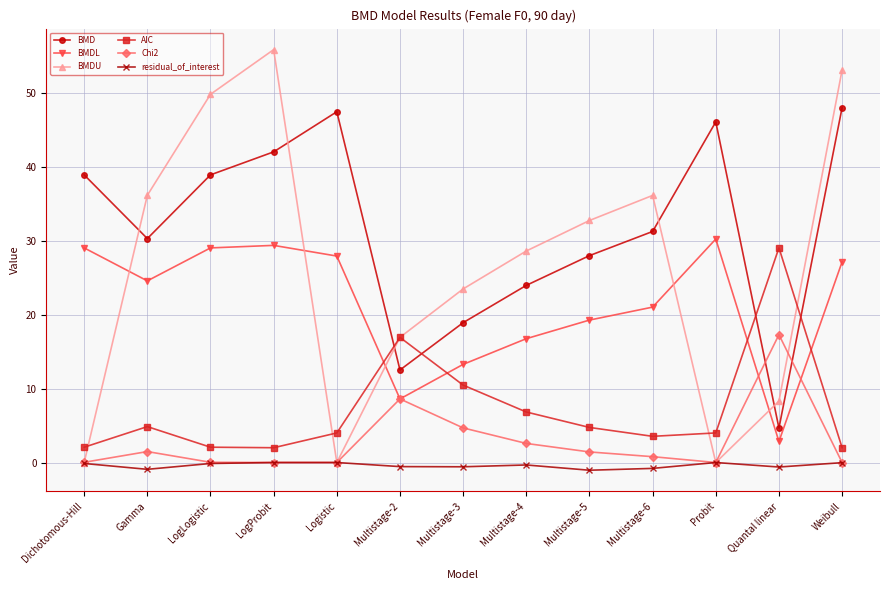

Where is the first local minimum for BMDL?

Gamma